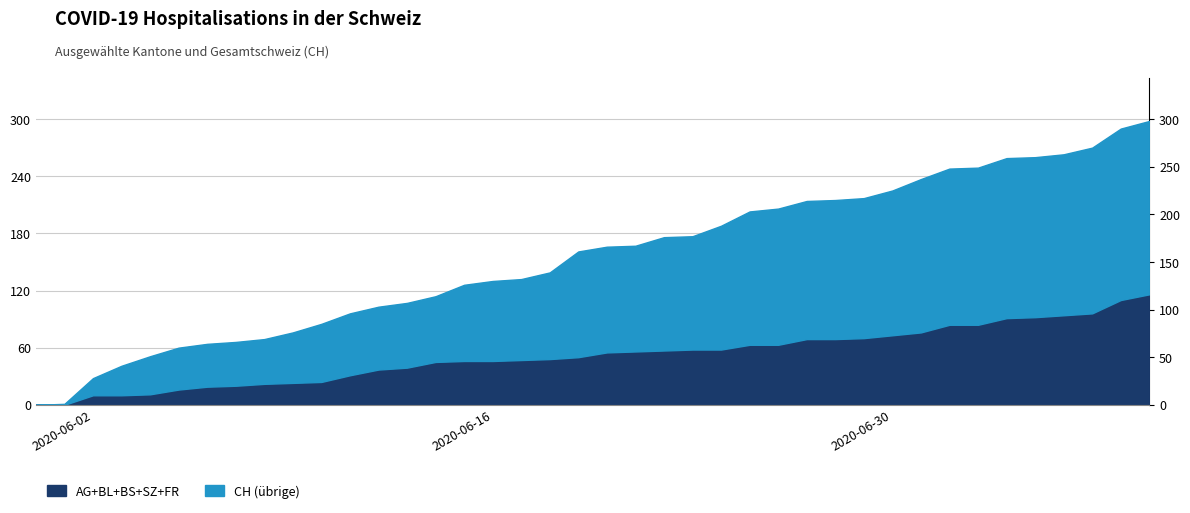

Reading left to right, what are all the values shown in this chart?

AG: 0	0	10	10	10	15	15	15	15	15	15	20	25	25	30	30	30	30	30	30	35	35	35	35	35	40	40	45	45	45	45	45	50	50	55	55	55	55	60	65
BL: 0	0	0	0	0	0	1	2	2	3	4	5	5	6	6	7	7	7	7	8	8	8	9	9	9	9	9	10	10	10	10	11	11	11	13	14	16	18	19	20
BS: 0	0	0	0	1	1	3	3	5	5	5	6	7	8	9	9	9	9	10	10	10	11	11	11	11	11	11	11	11	11	12	12	12	12	12	12	12	12	12	12
SZ: 0	0	0	0	0	0	0	0	0	0	0	0	0	0	0	0	0	0	0	1	1	1	1	1	1	1	1	1	1	2	4	6	9	9	9	9	9	9	17	17
FR: 0	0	0	0	0	0	0	0	0	0	0	0	0	0	0	0	0	1	1	1	1	1	1	2	2	2	2	2	2	2	2	2	2	2	2	2	2	2	2	2
CH: 0	1	28	41	51	60	64	66	69	76	85	96	103	107	114	126	130	132	139	161	166	167	176	177	188	203	206	214	215	217	225	237	248	249	259	260	263	270	290	298